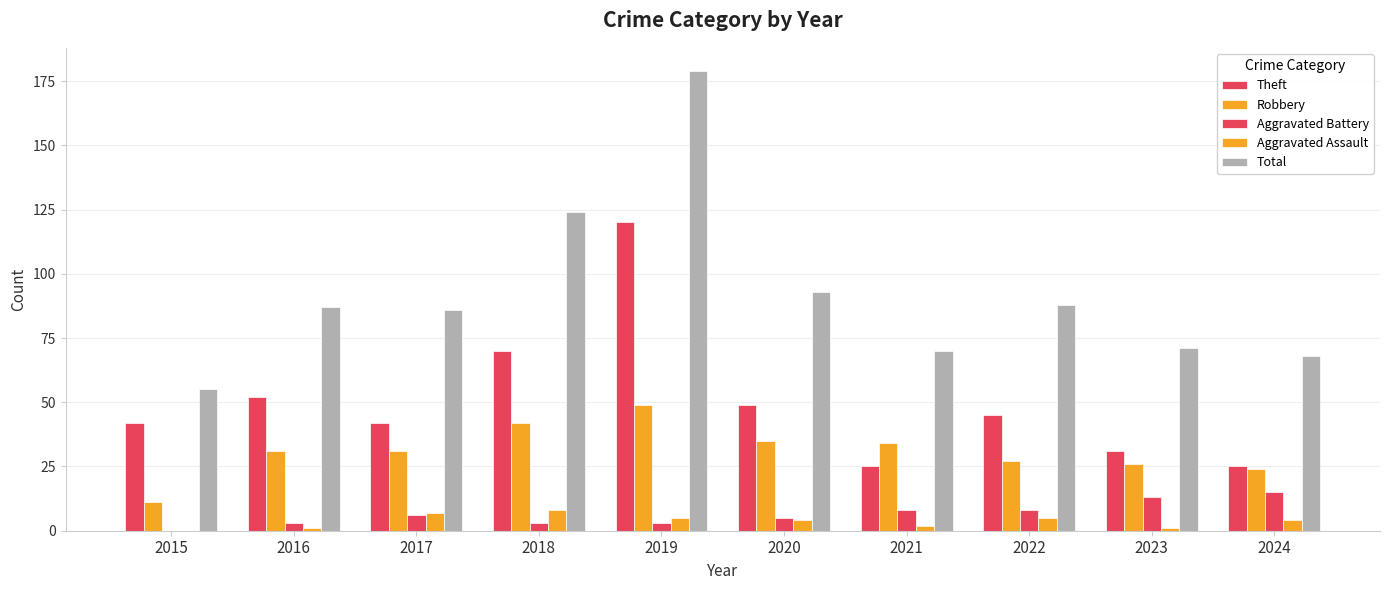

What is the difference between the Theft values at 2016 and 2022?

7